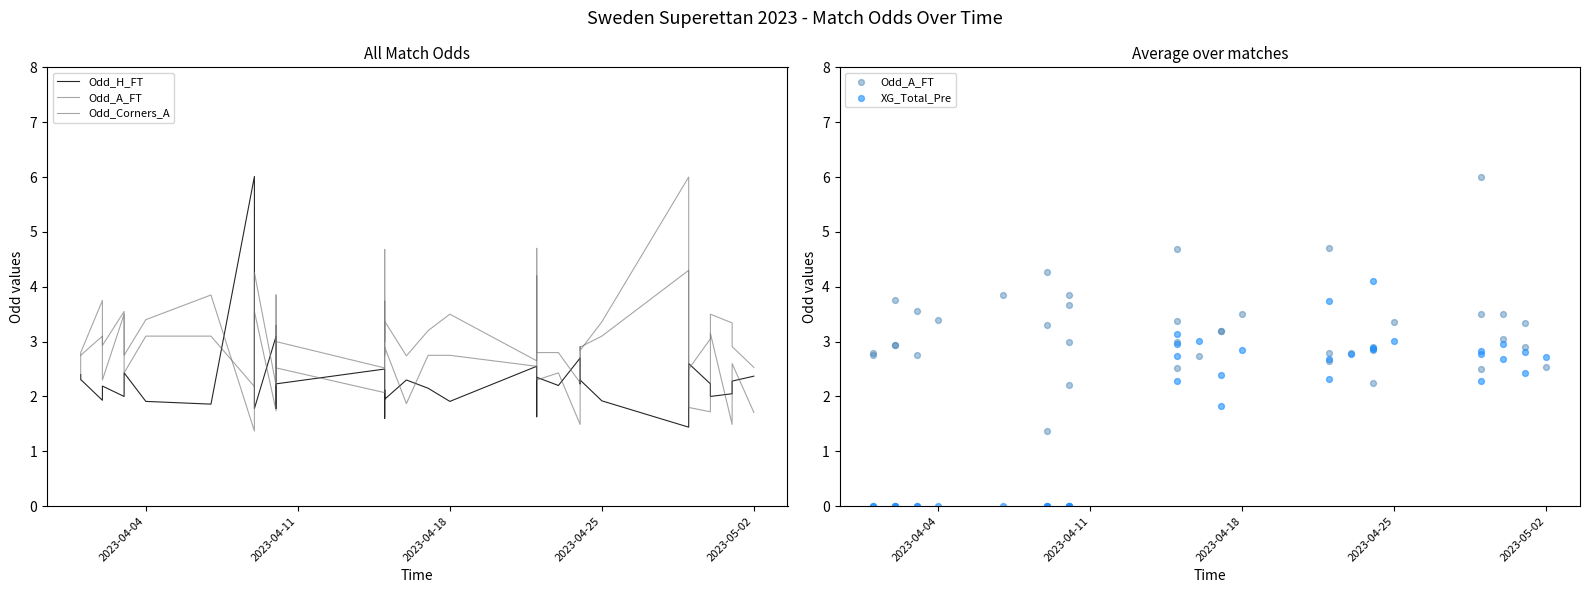

At how many categories does at least one series exceed 2?

40